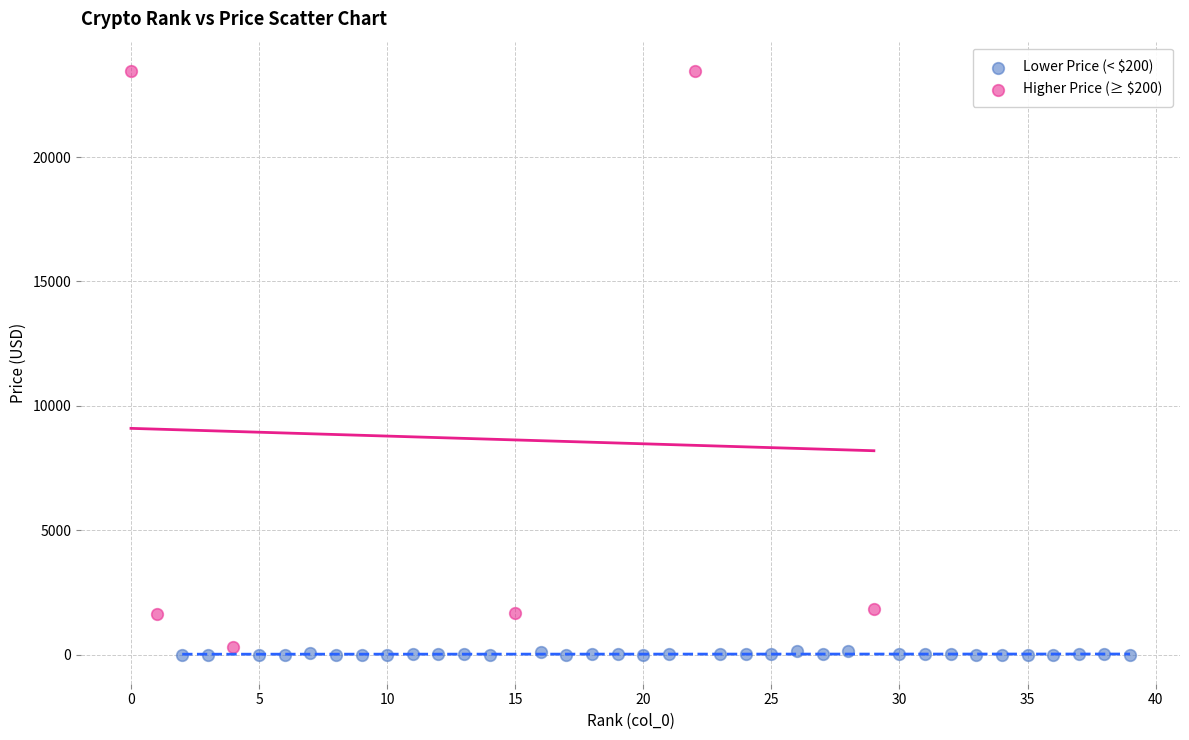

Which series has the largest Y range (max minus min)?

Higher Price (≥ $200)